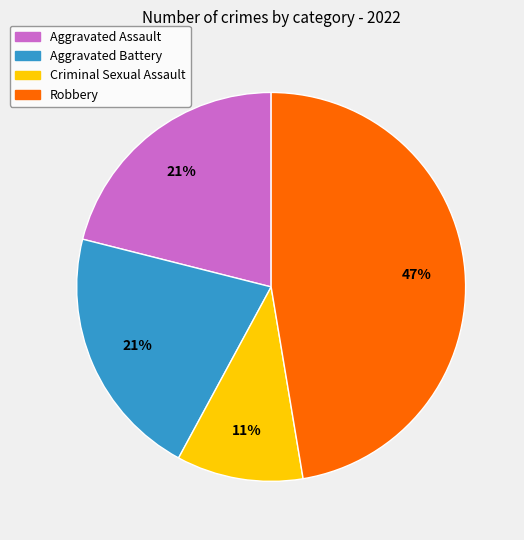

True or false: Aggravated Assault accounts for 29% of the total.

False